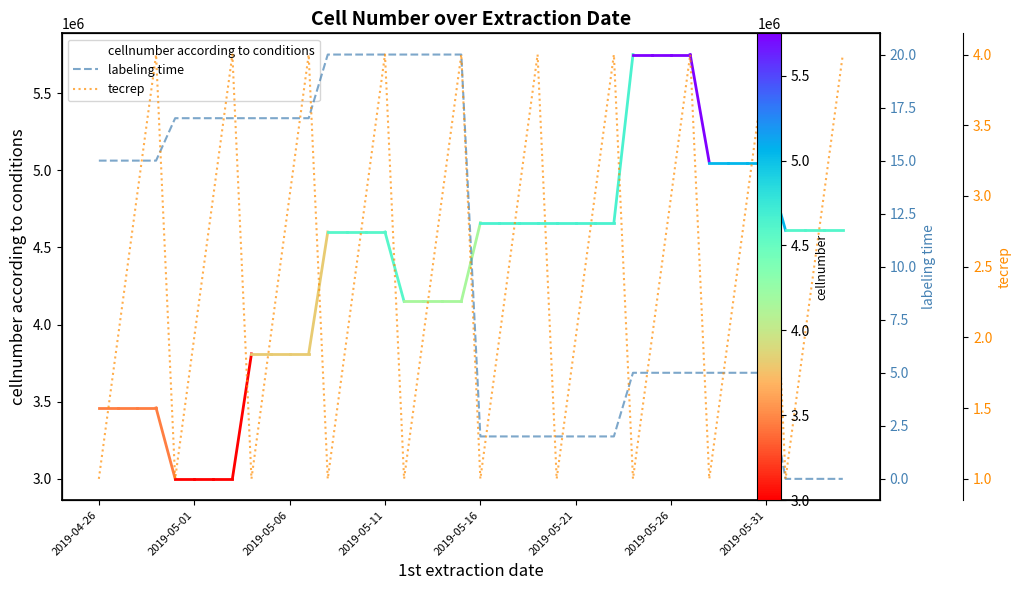

Which series ends up on top after the final intersection of labeling time and tecrep?

tecrep